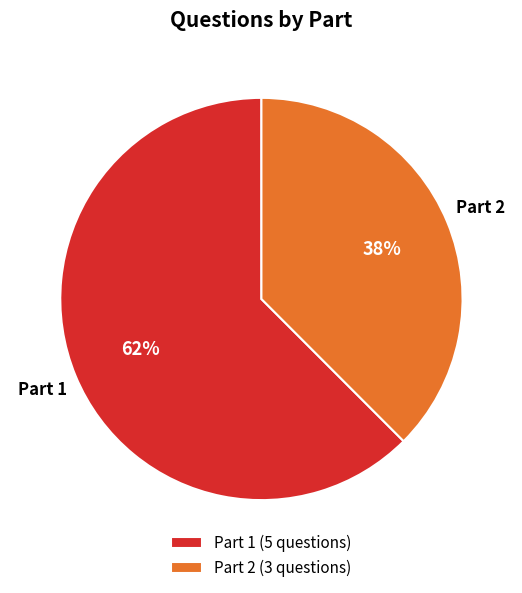

Which has a higher value, Part 1 or Part 2?

Part 1